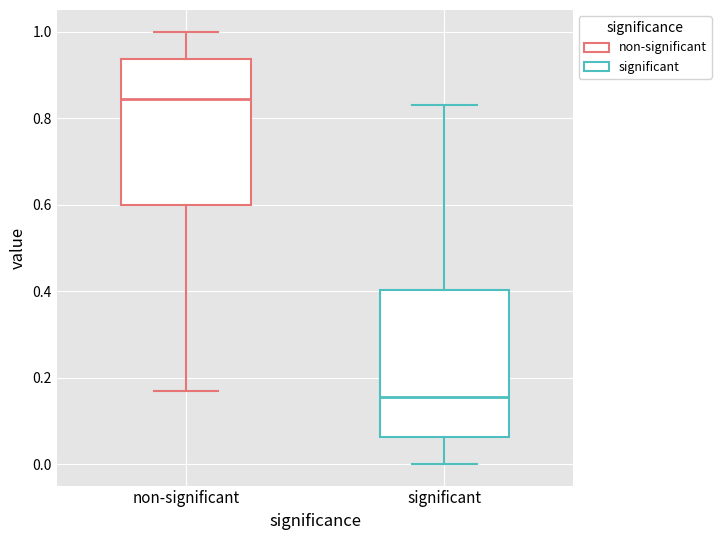

Reading left to right, read every box against the y-axis: the position of its median line, the range the box covers, and the ends of its whiskers. The values are not printed on the chart, so give them approximately, as read against the axis.

non-significant: median 0.84, box 0.60 to 0.94, whiskers 0.16 to 1.00
significant: median 0.16, box 0.06 to 0.40, whiskers 0.00 to 0.84